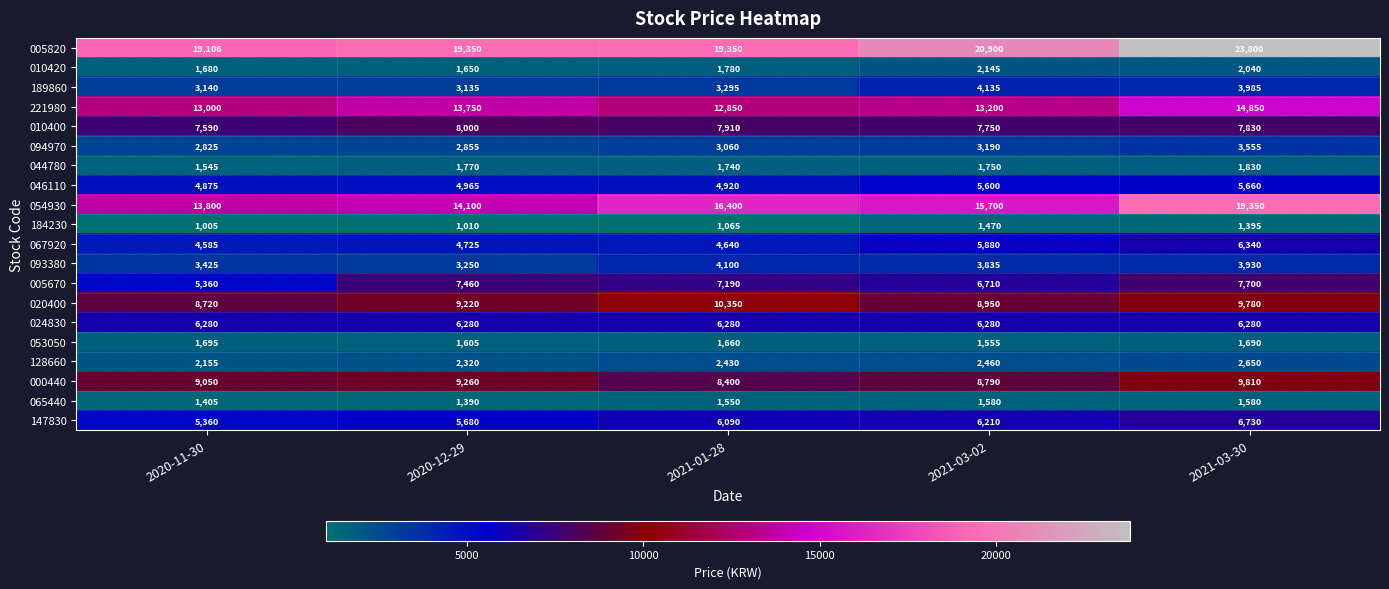

At 2021-03-30, list the series in order from smallest to largest.

184230, 065440, 053050, 044780, 010420, 128660, 094970, 093380, 189860, 046110, 024830, 067920, 147830, 005670, 010400, 020400, 000440, 221980, 054930, 005820